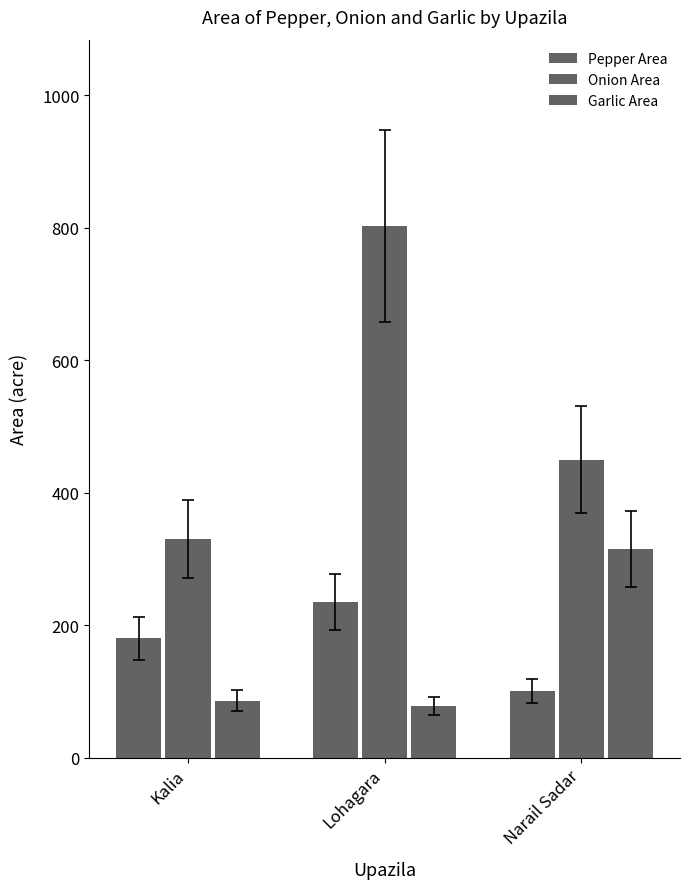

How many distinct data groups are displayed?

3